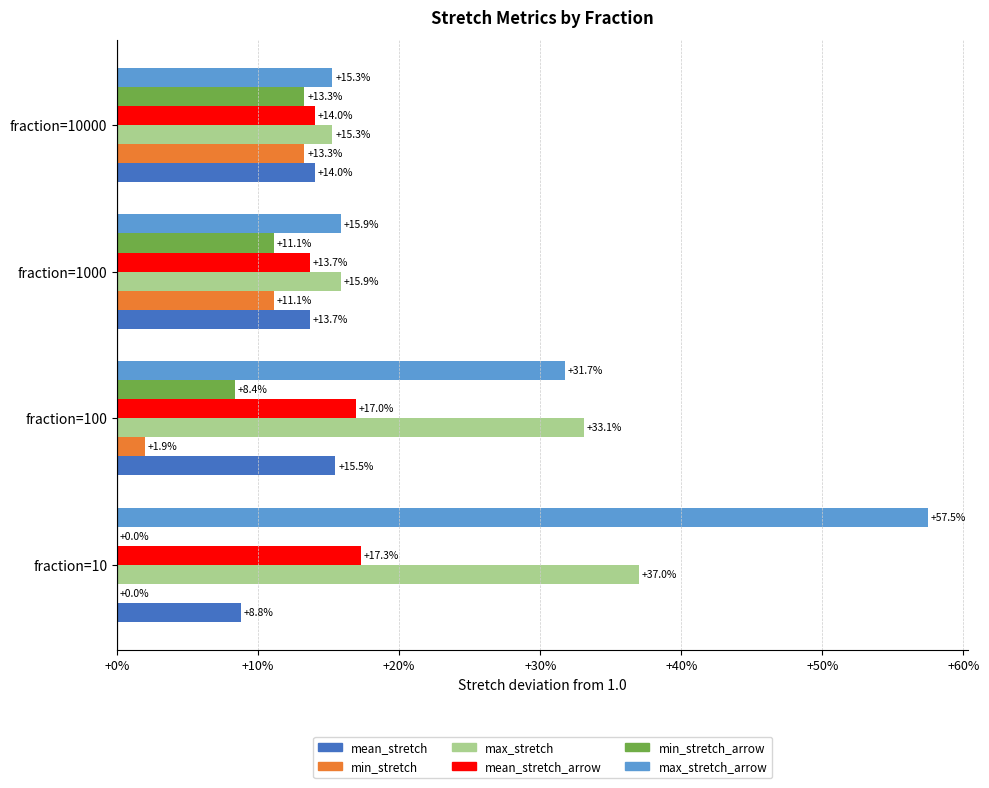

Which series has the widest spread of values?

max_stretch_arrow